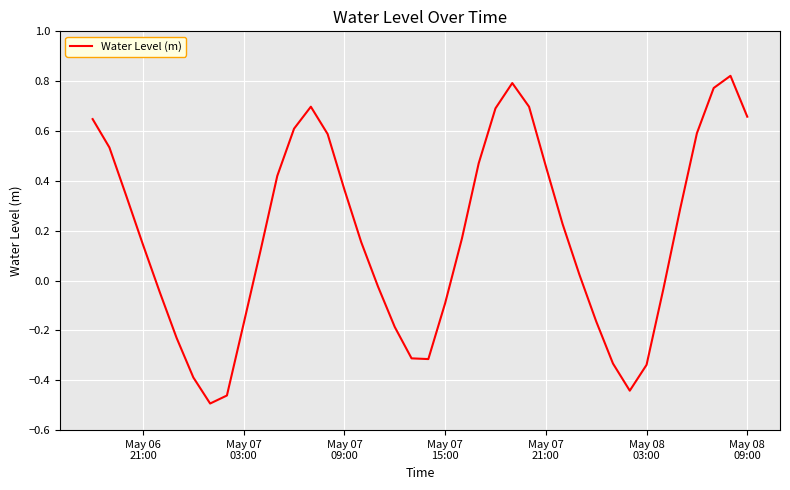

What is the difference between the maximum and minimum values?

1.3